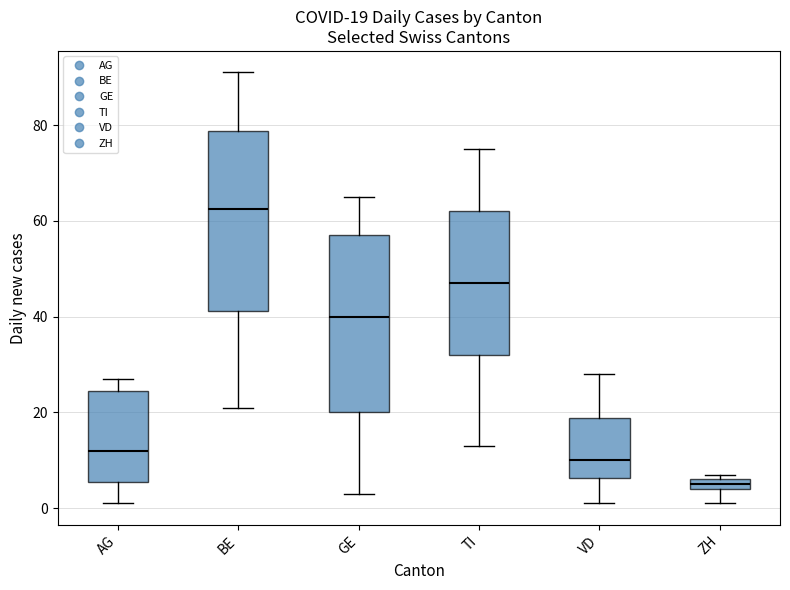

Which box has the highest median line?

BE